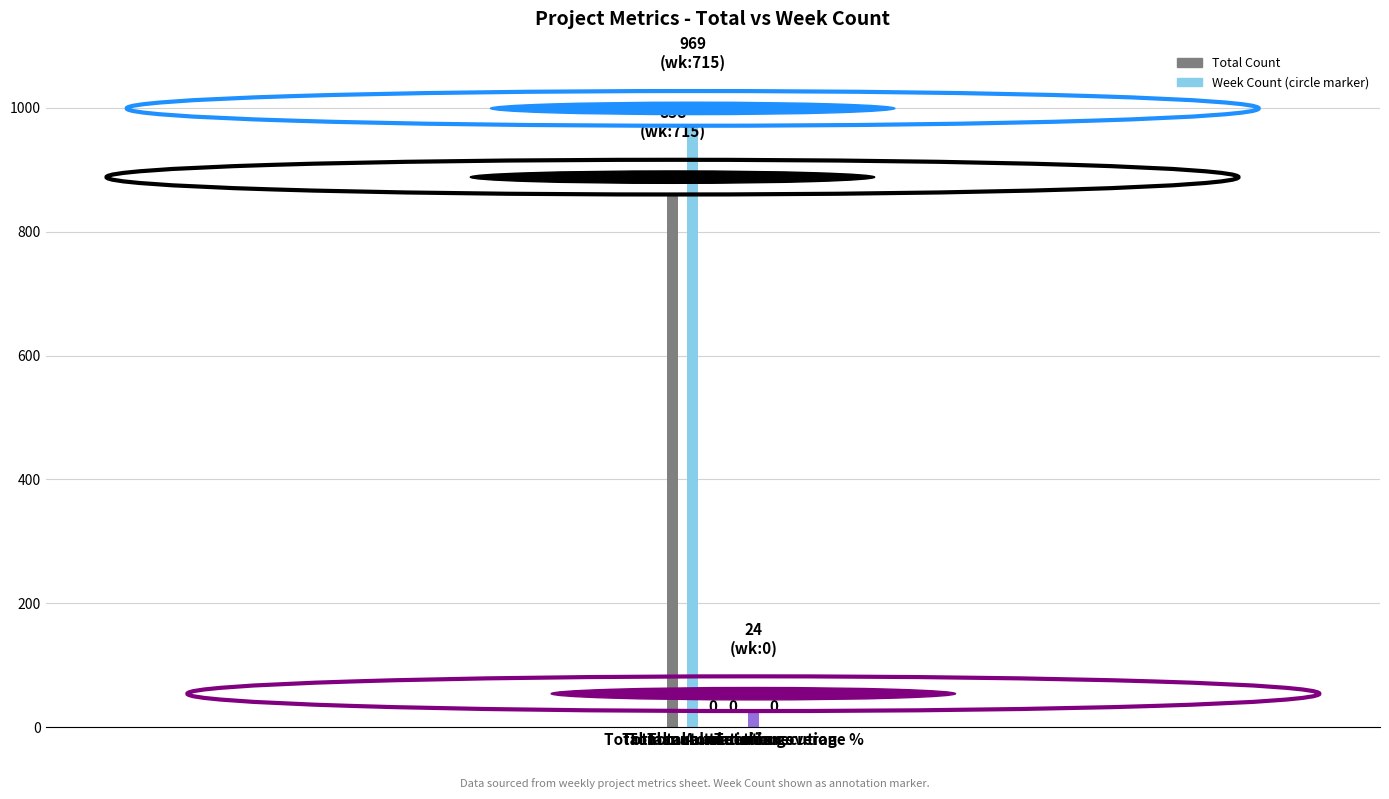

What is the maximum value shown in the chart?

969